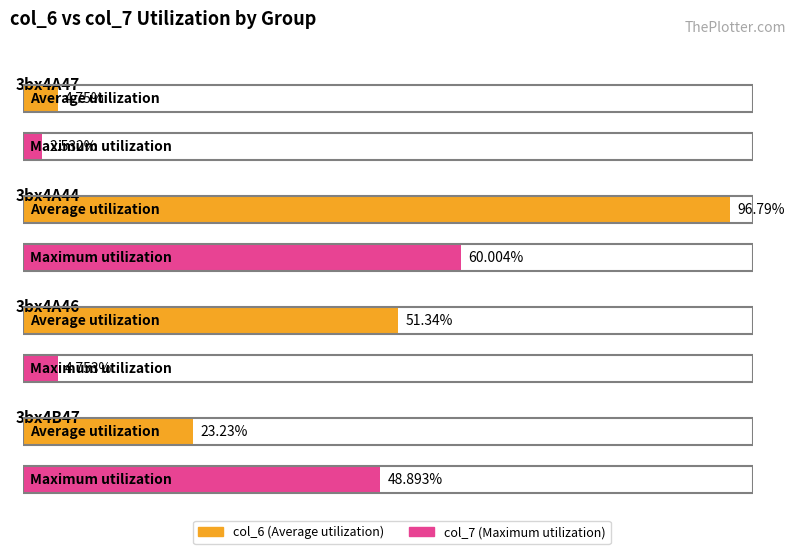

What position from the left is 3bx4A47?

1